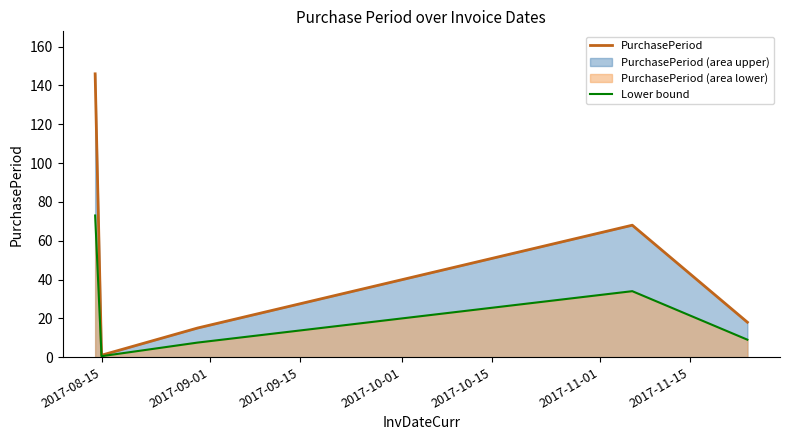

How many lines are shown in the chart?

2